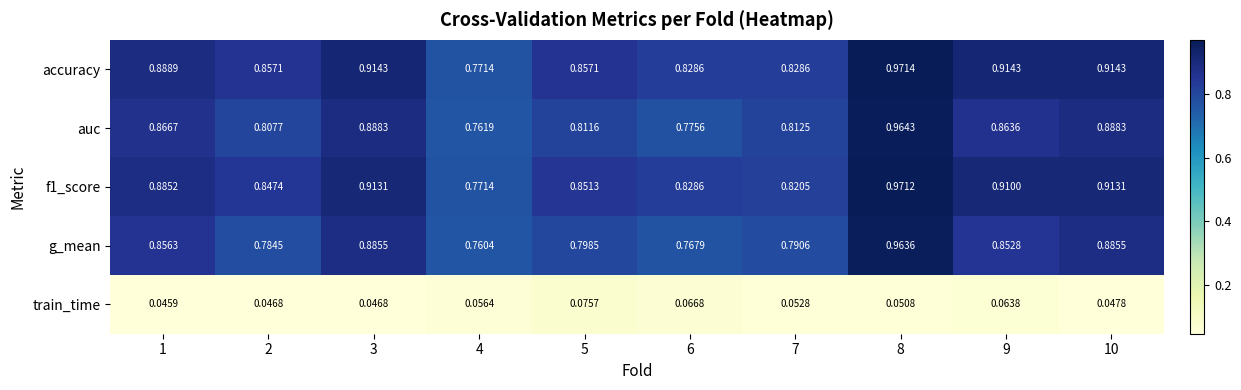

At how many categories does at least one series exceed 0?

10